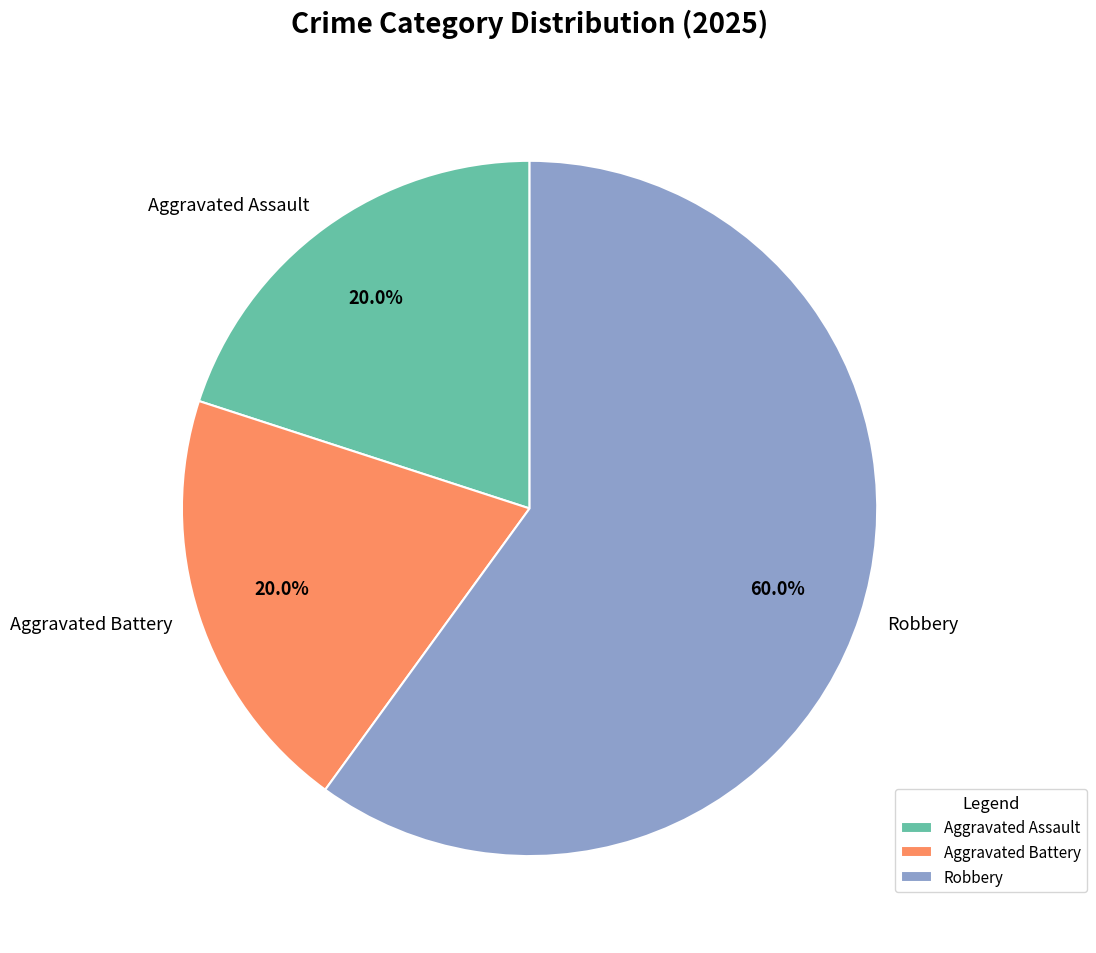

What percentage is the Aggravated Battery slice, to the nearest percent?

20%